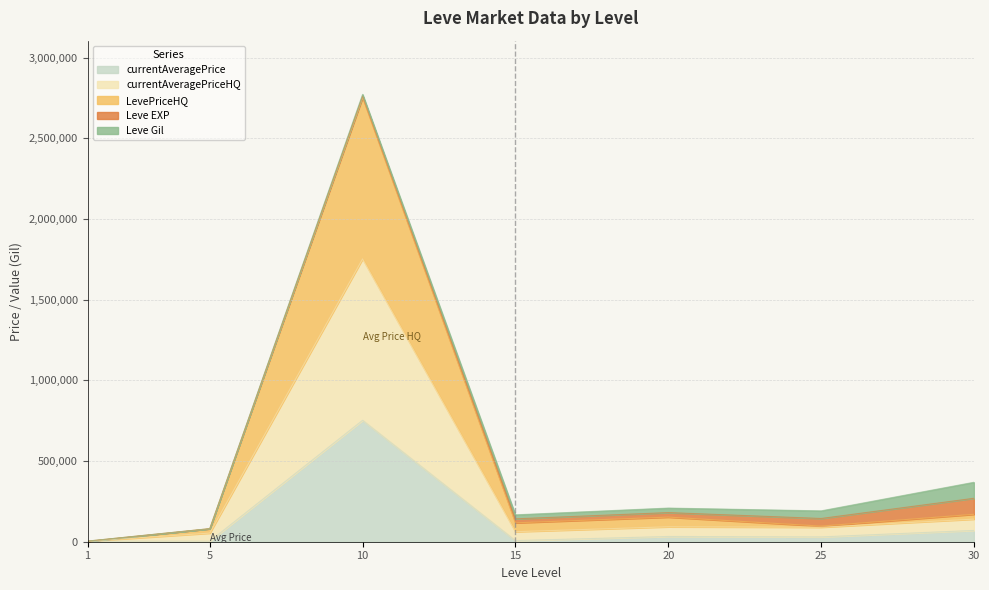

At which category is the sum across all series the highest?

10